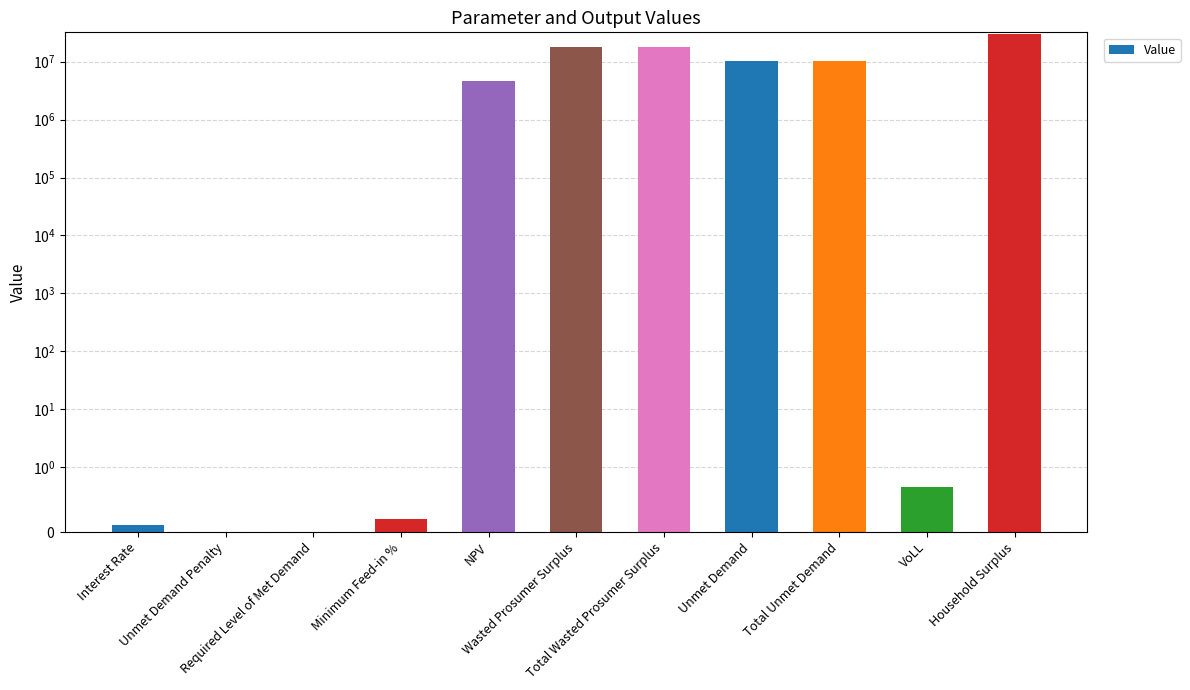

Which has a higher value, Interest Rate or Required Level of Met Demand?

Interest Rate